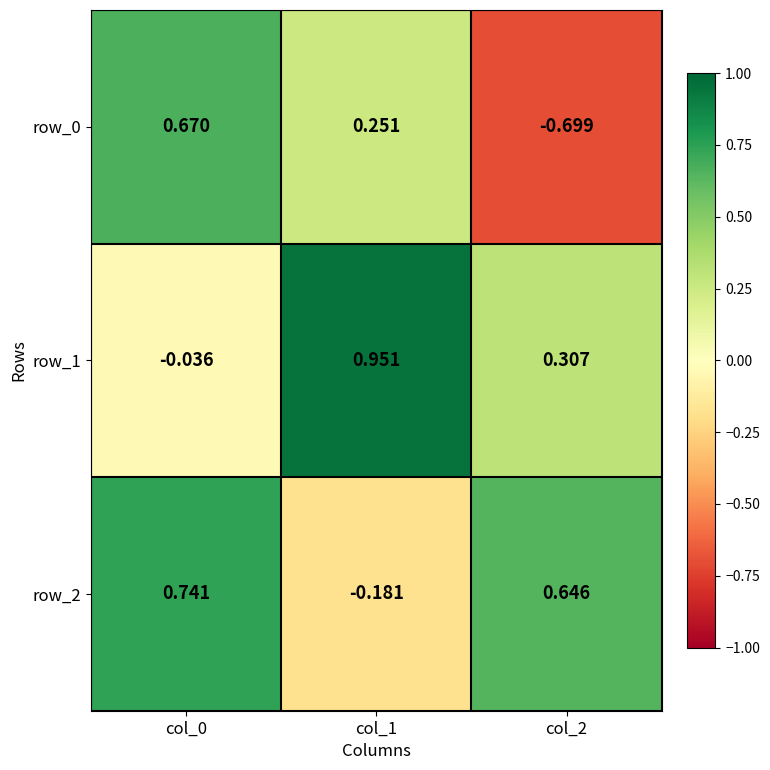

Is the value of row_2 at col_1 greater than the value of row_0 at col_1?

No